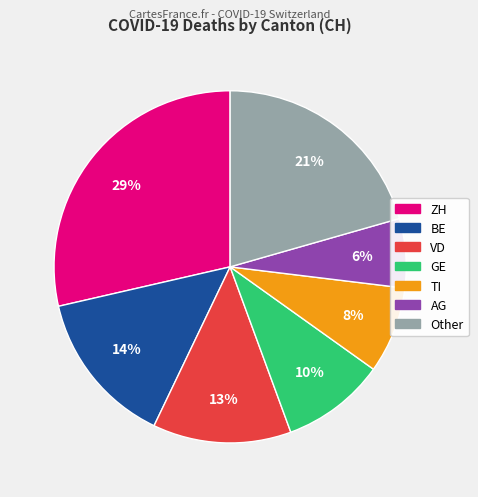

Is there a majority slice in this chart?

No